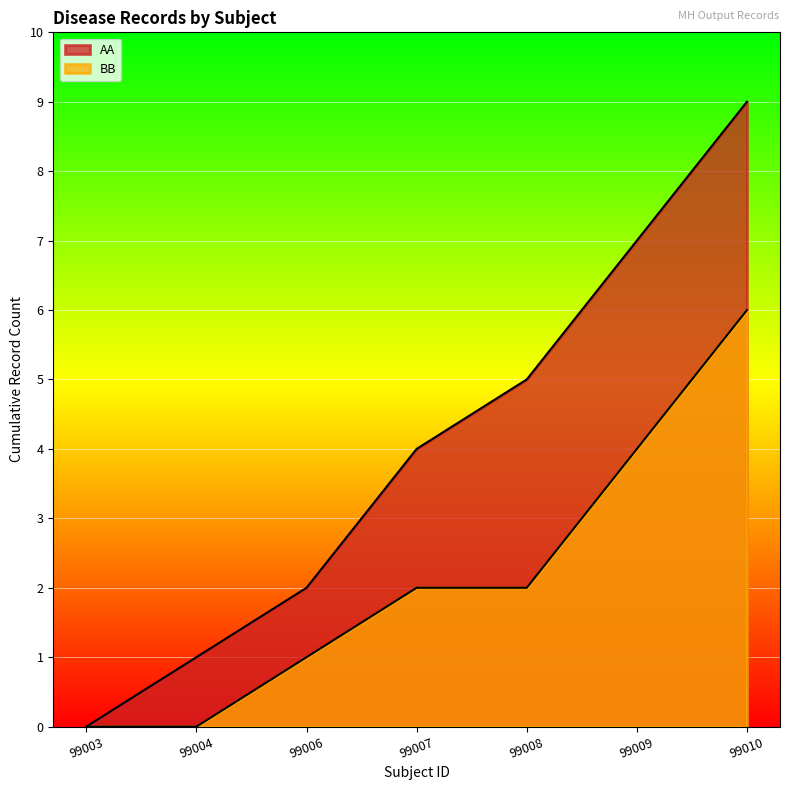

True or false: BB count has a value of 1 at 99006.

False